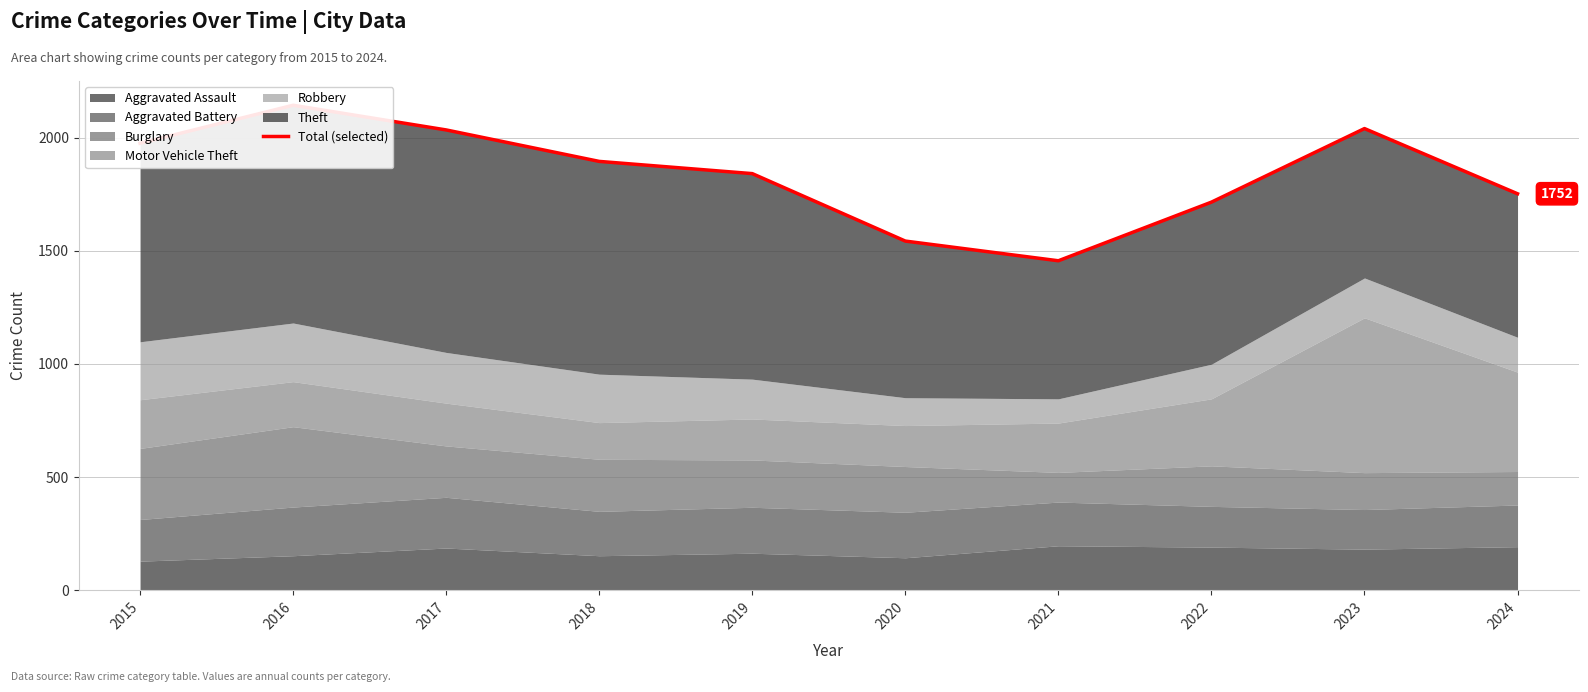

Reading left to right, transcribe all the data shown in this chart.

2015=1975	2016=2143	2017=2034	2018=1895	2019=1841	2020=1543	2021=1456	2022=1715	2023=2040	2024=1752